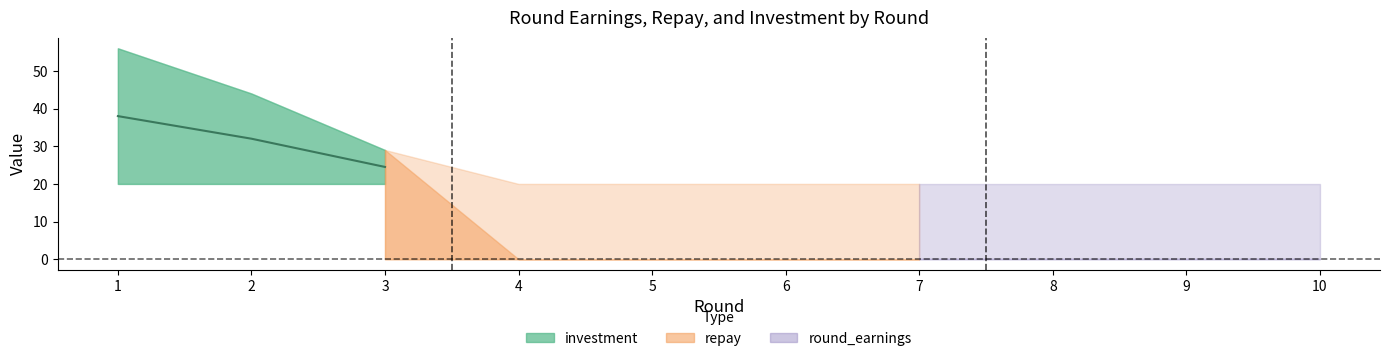

Between 2 and 1, which is larger?

1